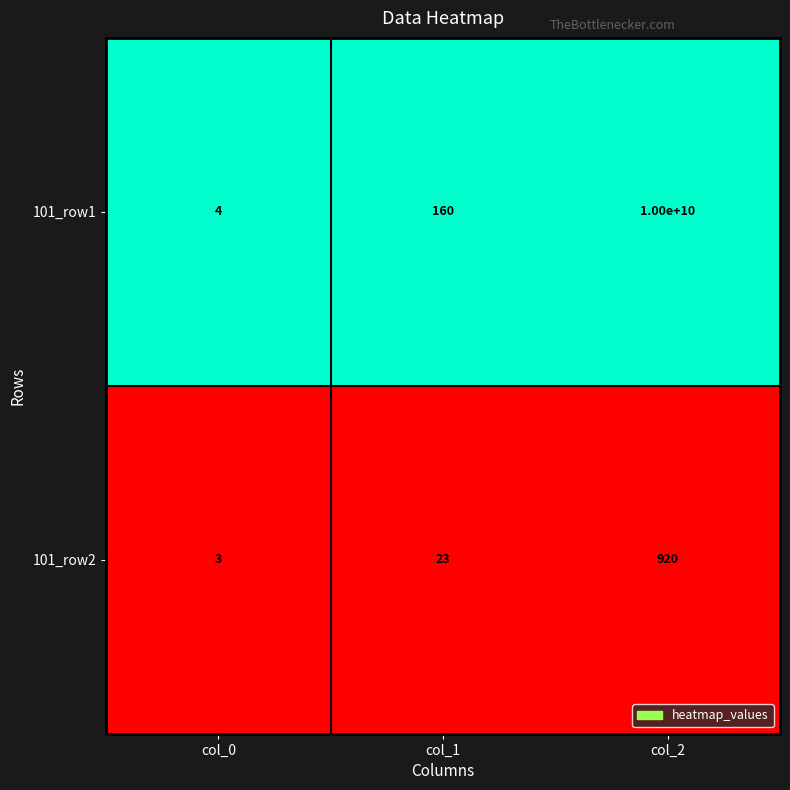

Is the value of 101_row1 at col_0 greater than the value of 101_row2 at col_1?

No